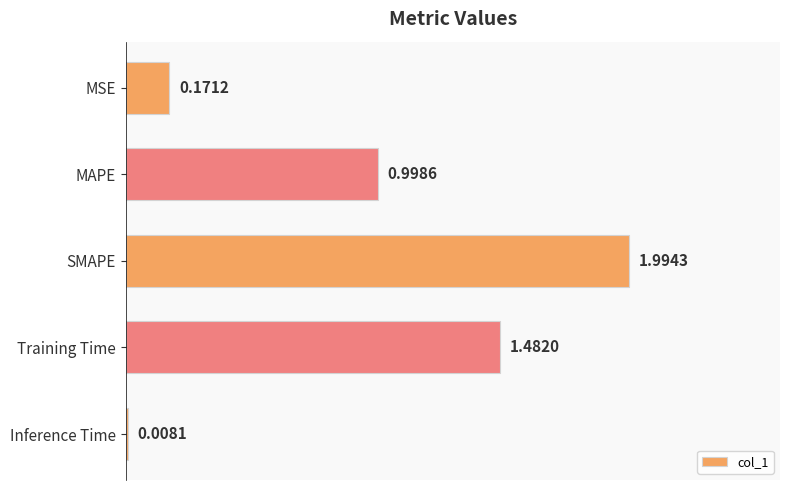

Between Inference Time and MSE, which is larger?

MSE